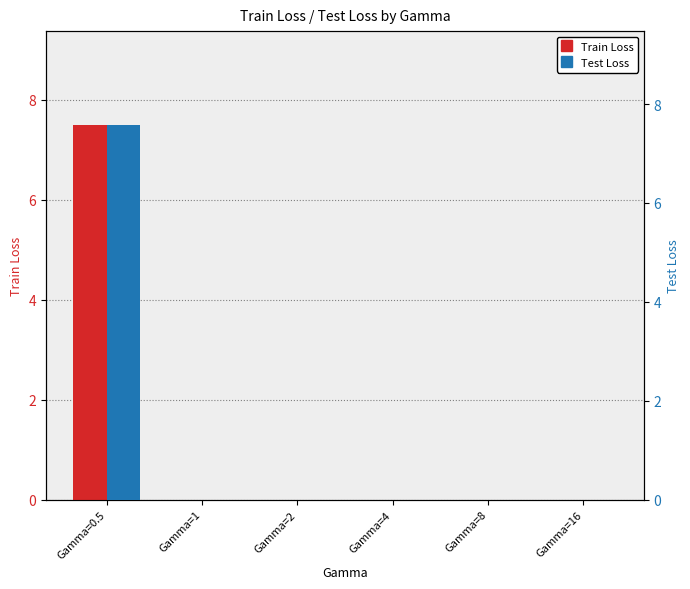

How many groups of bars are there?

6